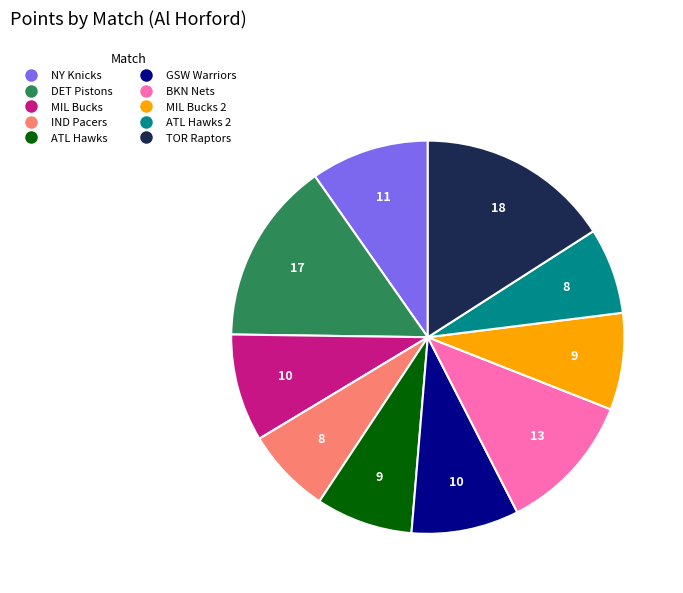

Count the number of slices in the pie.

10